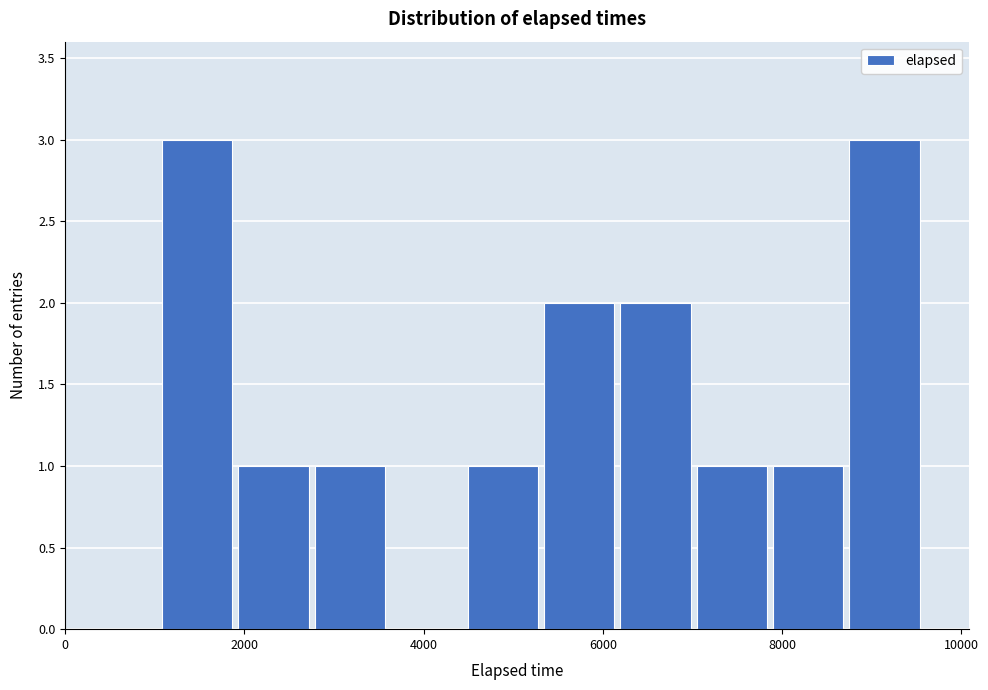

Reading left to right, transcribe this chart: for each bar, give the range it covers on the x-axis and its height. Neither the bar edges nor the heights are printed on the chart, so give them approximately, as read against the axes.

1000 to 2000: 3
2000 to 2800: 1
2800 to 3600: 1
3600 to 4400: 0
4400 to 5400: 1
5400 to 6200: 2
6200 to 7000: 2
7000 to 7800: 1
7800 to 8800: 1
8800 to 9600: 3